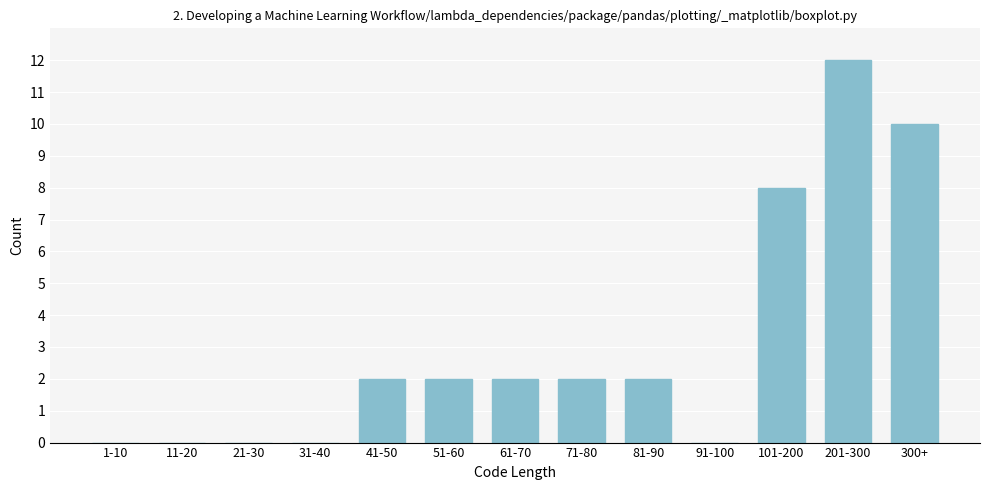

Reading left to right, list all the values displayed in this chart.

1-10=0	11-20=0	21-30=0	31-40=0	41-50=2	51-60=2	61-70=2	71-80=2	81-90=2	91-100=0	101-200=8	201-300=12	300+=10